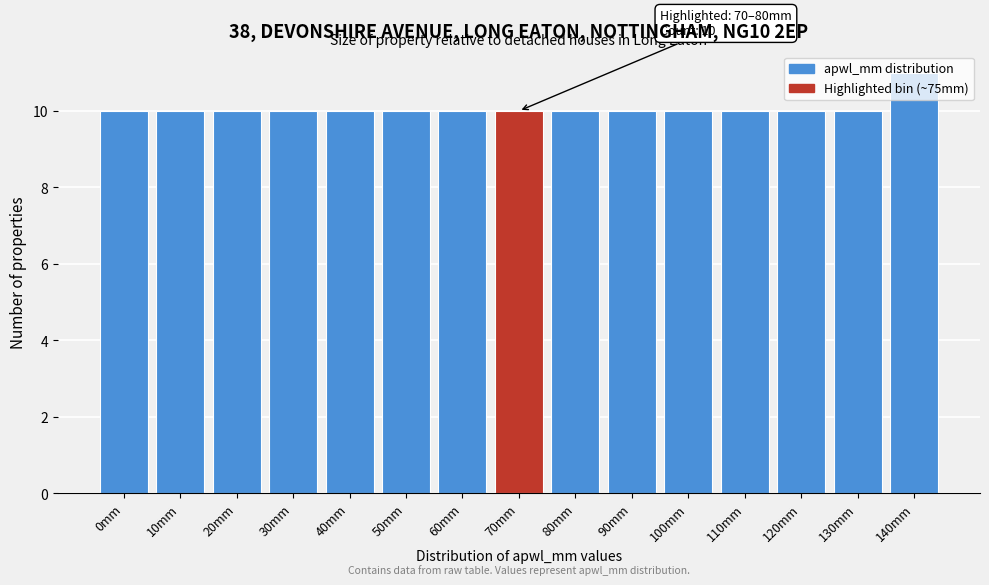

Approximately how many times larger is the value at 60mm compared to 90mm?

1.0